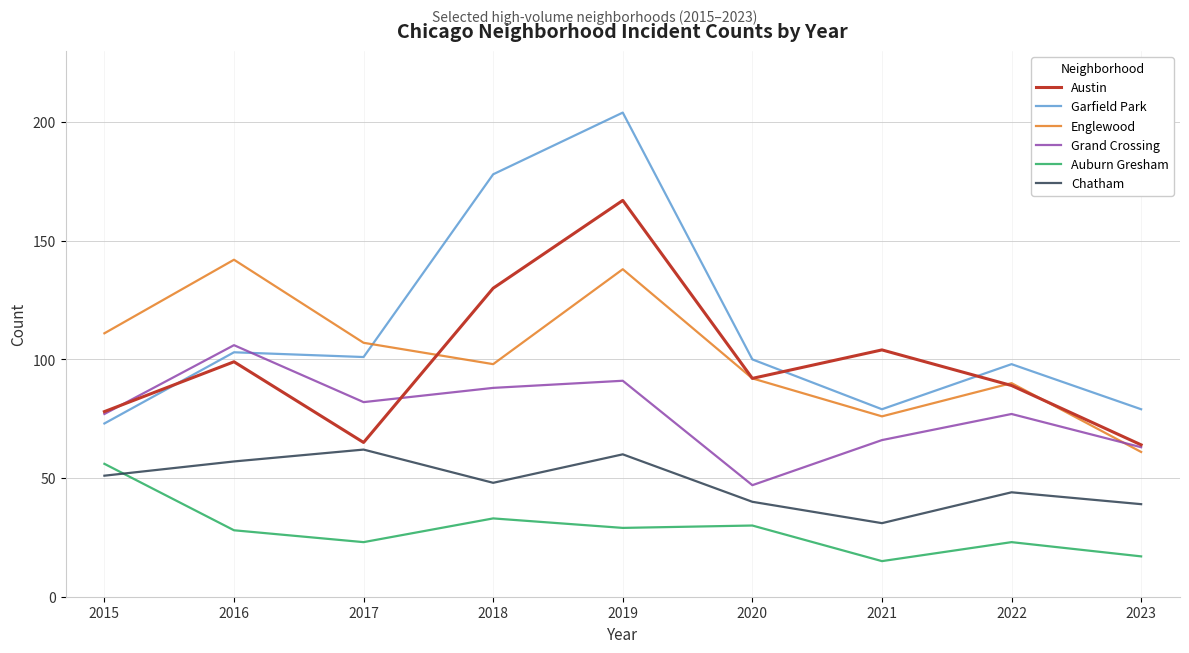

True or false: Auburn Gresham has more than 1 points higher than both neighbors.

True